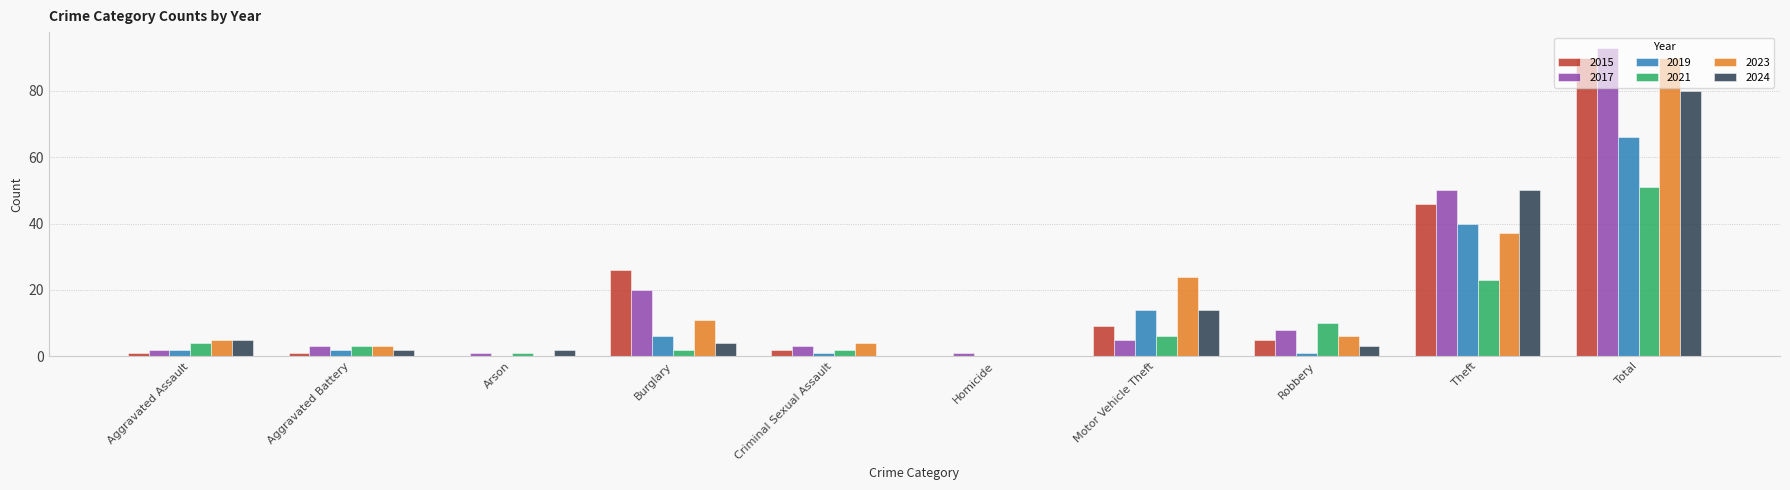

Reading left to right, transcribe all the data shown in this chart.

2015: Aggravated Assault=1	Aggravated Battery=1	Arson=0	Burglary=26	Criminal Sexual Assault=2	Homicide=0	Motor Vehicle Theft=9	Robbery=5	Theft=46	Total=90
2017: Aggravated Assault=2	Aggravated Battery=3	Arson=1	Burglary=20	Criminal Sexual Assault=3	Homicide=1	Motor Vehicle Theft=5	Robbery=8	Theft=50	Total=93
2019: Aggravated Assault=2	Aggravated Battery=2	Arson=0	Burglary=6	Criminal Sexual Assault=1	Homicide=0	Motor Vehicle Theft=14	Robbery=1	Theft=40	Total=66
2021: Aggravated Assault=4	Aggravated Battery=3	Arson=1	Burglary=2	Criminal Sexual Assault=2	Homicide=0	Motor Vehicle Theft=6	Robbery=10	Theft=23	Total=51
2023: Aggravated Assault=5	Aggravated Battery=3	Arson=0	Burglary=11	Criminal Sexual Assault=4	Homicide=0	Motor Vehicle Theft=24	Robbery=6	Theft=37	Total=90
2024: Aggravated Assault=5	Aggravated Battery=2	Arson=2	Burglary=4	Criminal Sexual Assault=0	Homicide=0	Motor Vehicle Theft=14	Robbery=3	Theft=50	Total=80